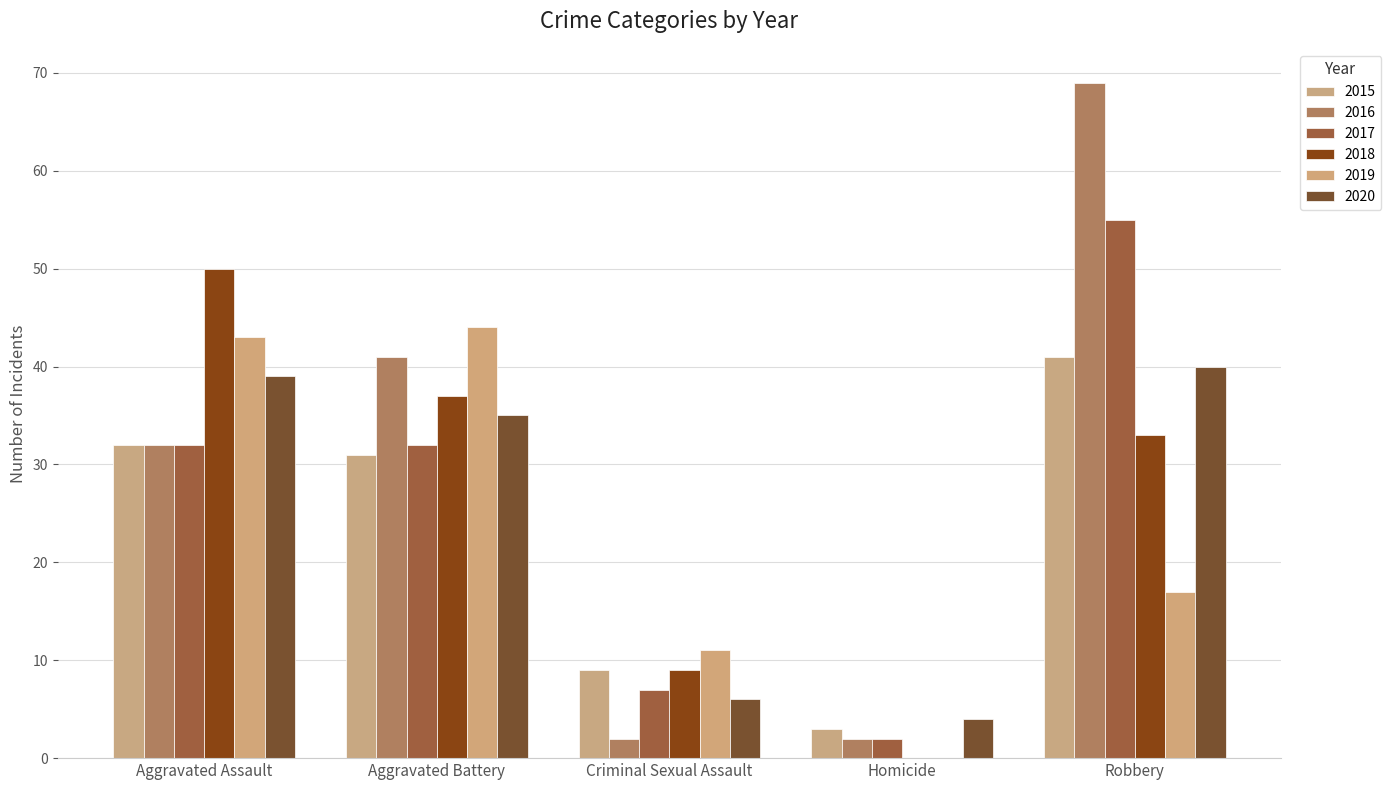

Where is 2015 nearest to the value 22?

Aggravated Battery